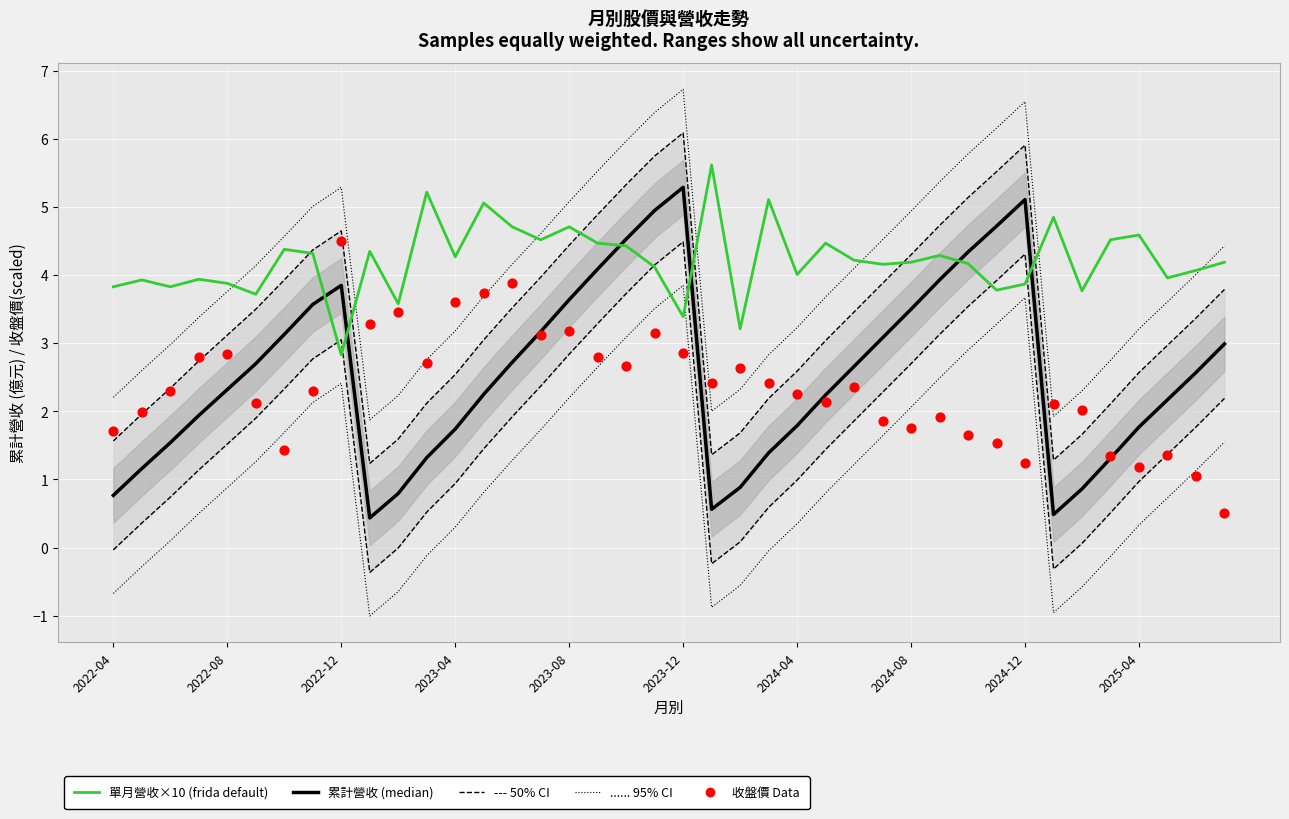

At how many categories does at least one series exceed 3?

40